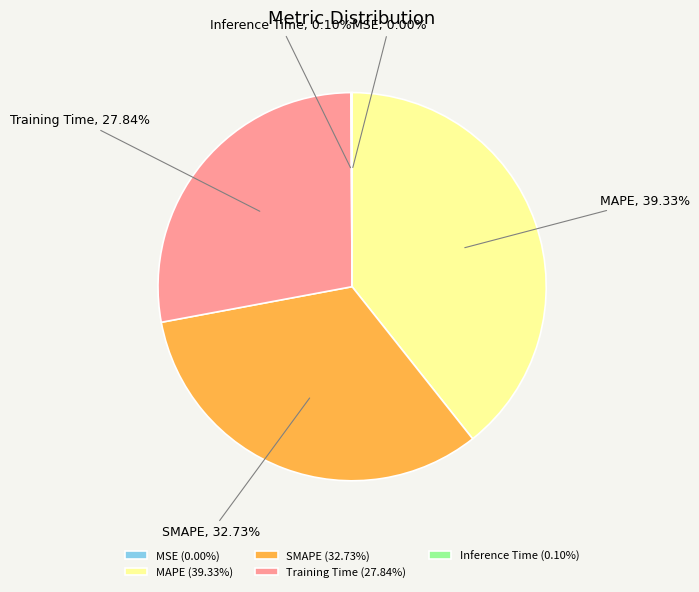

Does any single category account for the majority?

No